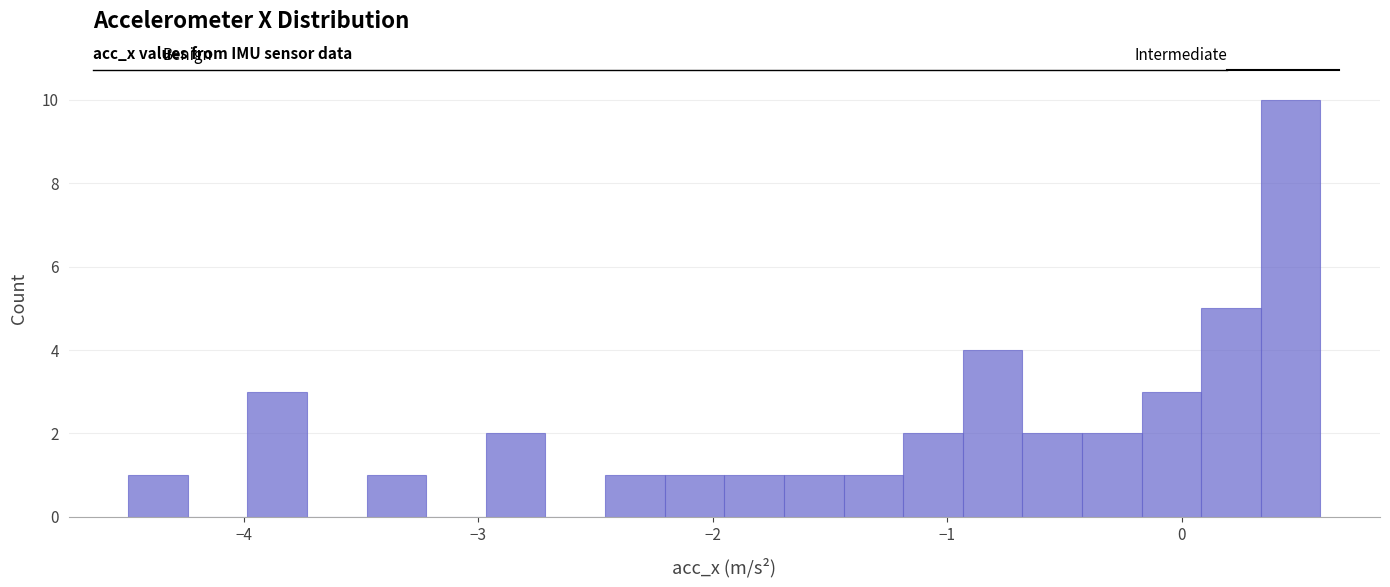

Read against the x-axis, roughly where is the centre of the tallest bar?

0.5